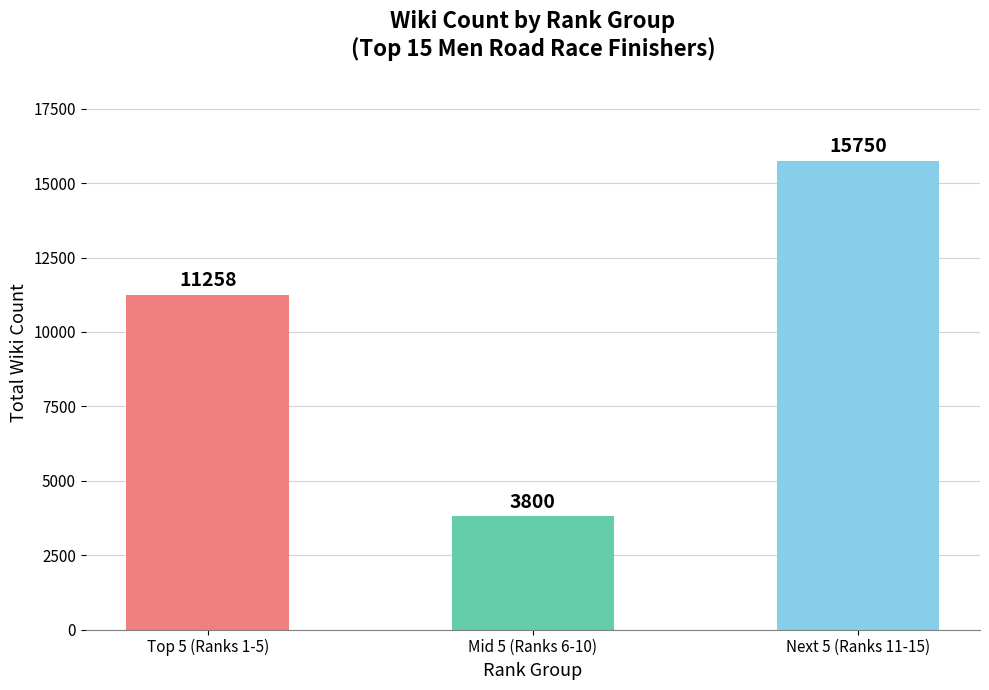

Rank the categories by value from lowest to highest.

Mid 5 (Ranks 6-10), Top 5 (Ranks 1-5), Next 5 (Ranks 11-15)